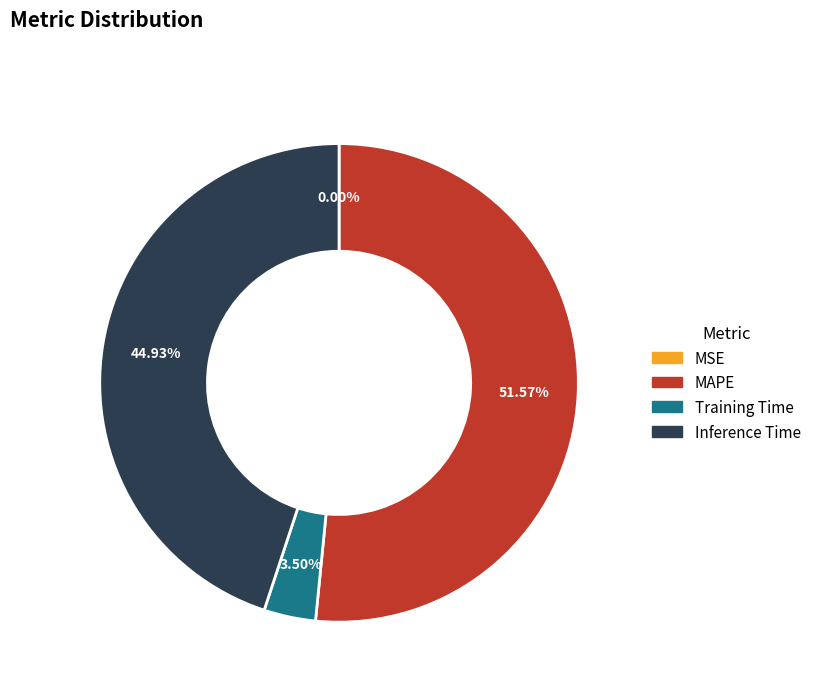

Is the sum of Training Time and Inference Time greater than half?

No